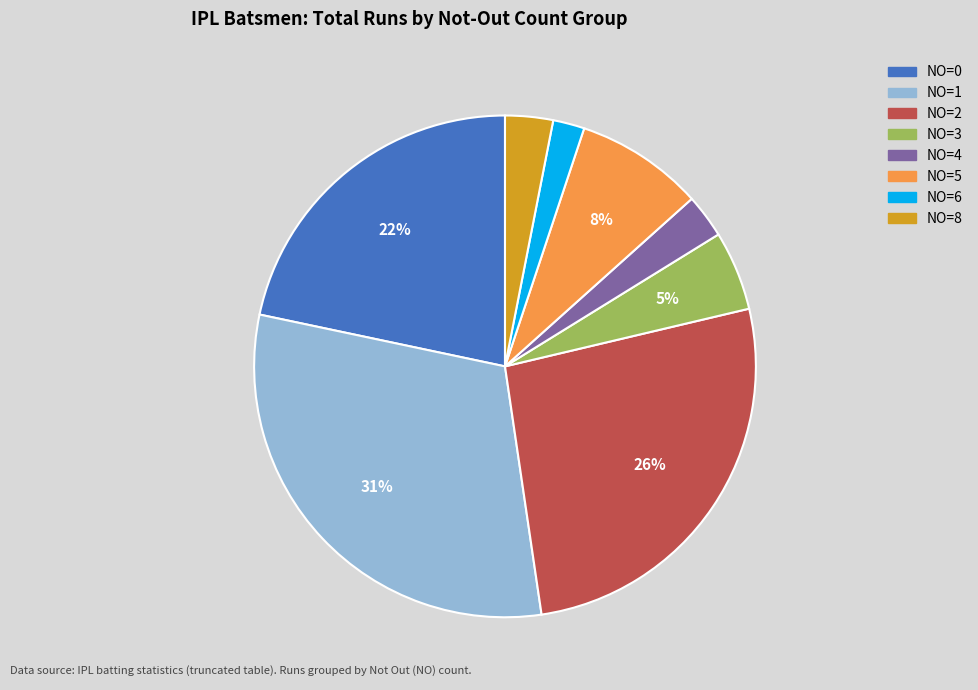

Is there any slice that represents more than half of the pie?

No